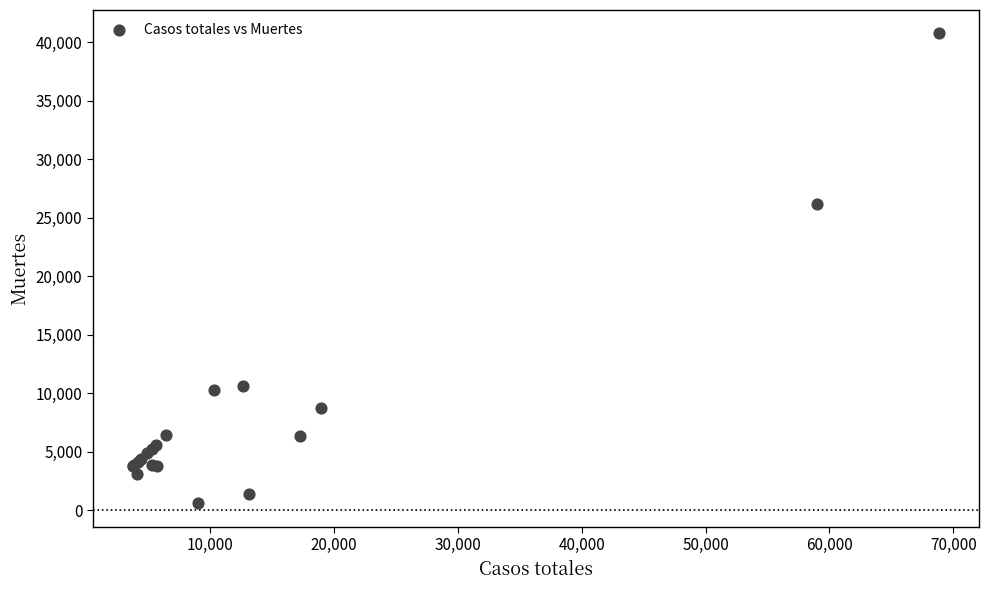

What Y value in the scatter plot is closest to 20670?

26203